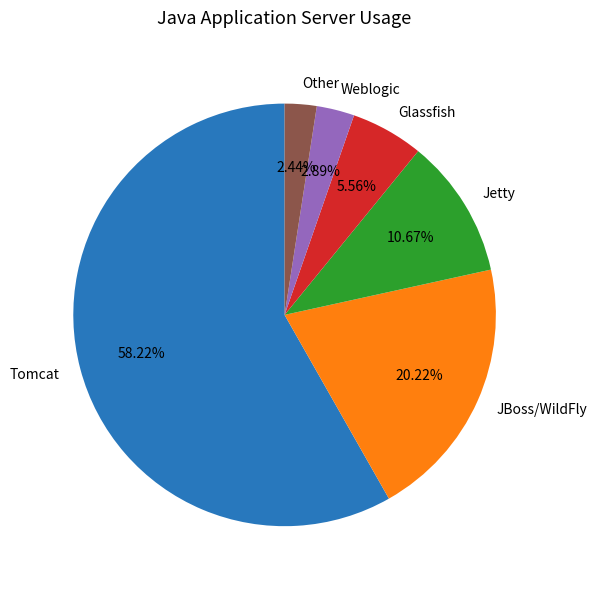

Which slice is the largest?

Tomcat